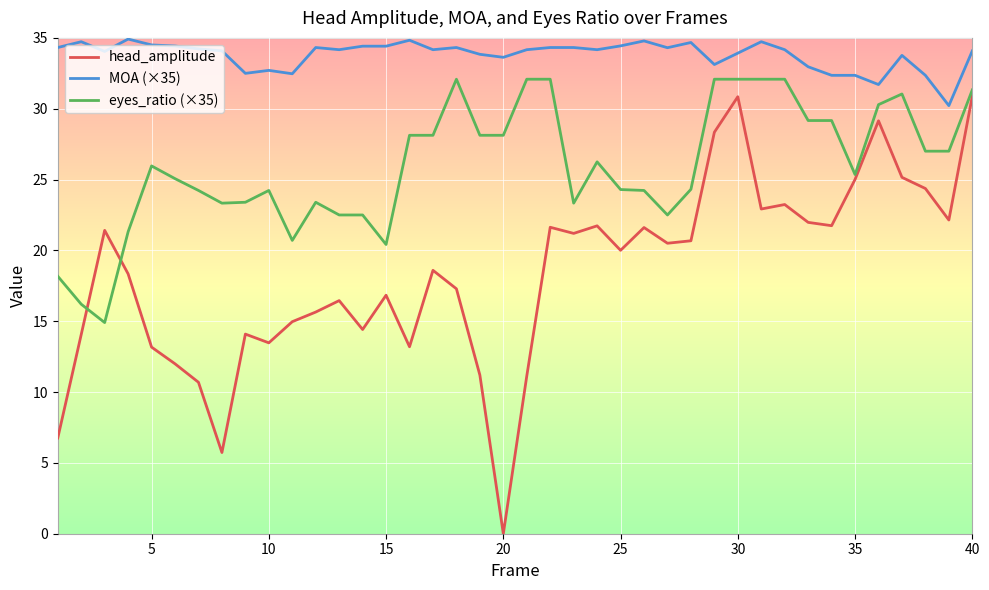

True or false: MOA (×35) and head_amplitude cross at least once.

False